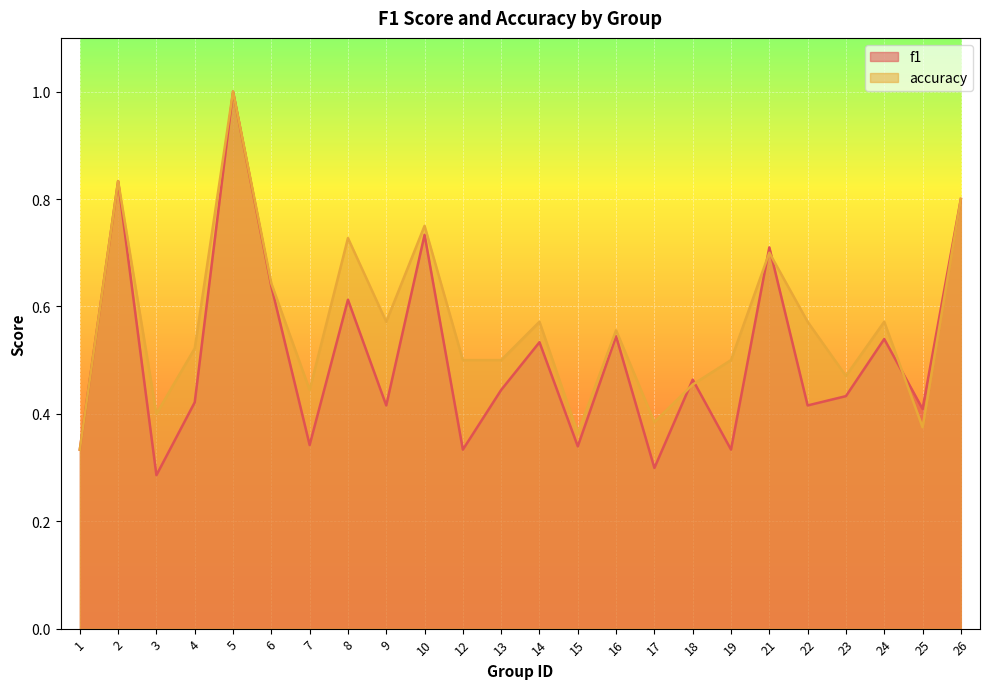

At how many categories does at least one series exceed 0?

24